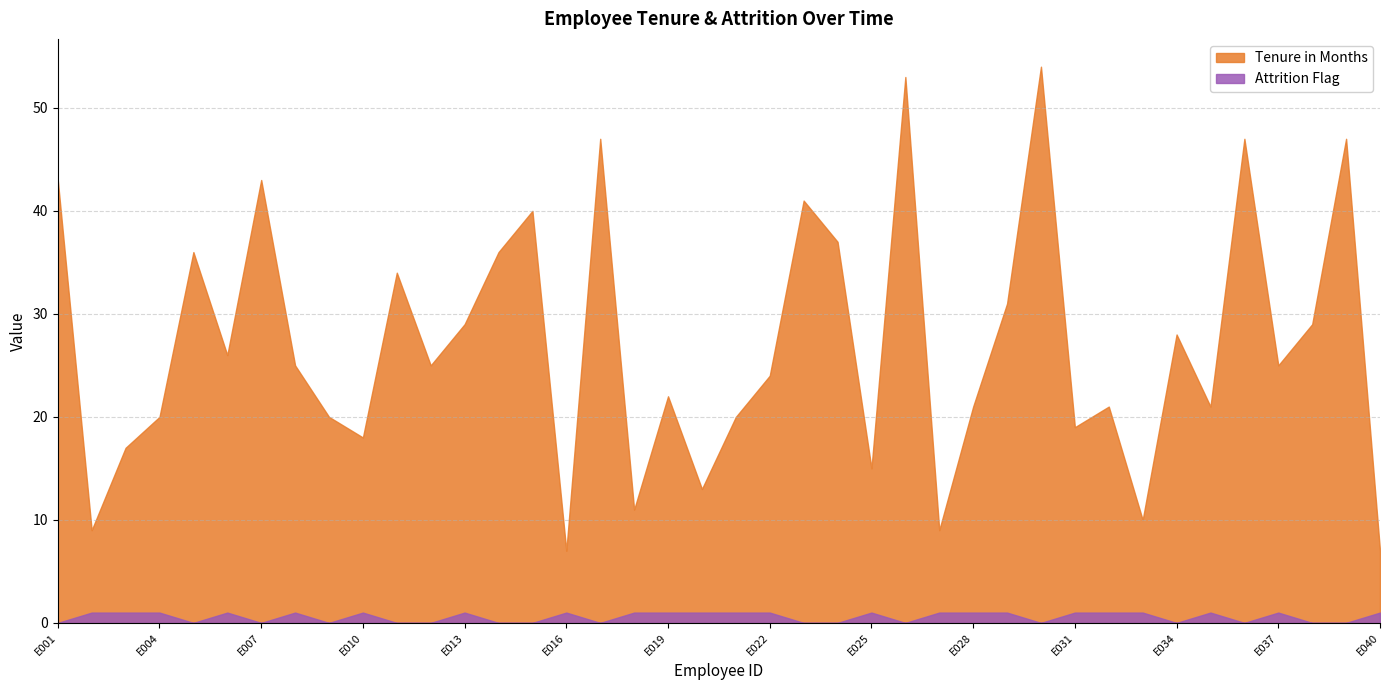

Reading left to right, transcribe all the data shown in this chart.

Tenure in Months: 43	9	17	20	36	26	43	25	20	18	34	25	29	36	40	7	47	11	22	13	20	24	41	37	15	53	9	21	31	54	19	21	10	28	21	47	25	29	47	7
Attrition Flag: 0	1	1	1	0	1	0	1	0	1	0	0	1	0	0	1	0	1	1	1	1	1	0	0	1	0	1	1	1	0	1	1	1	0	1	0	1	0	0	1